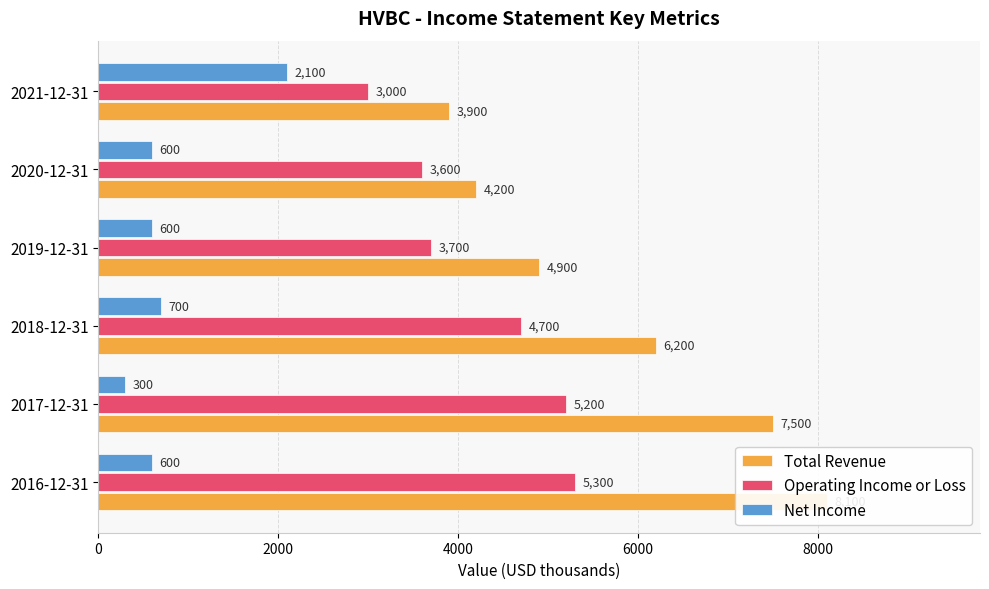

List the series in order of their peak value, highest first.

Total Revenue, Operating Income or Loss, Net Income